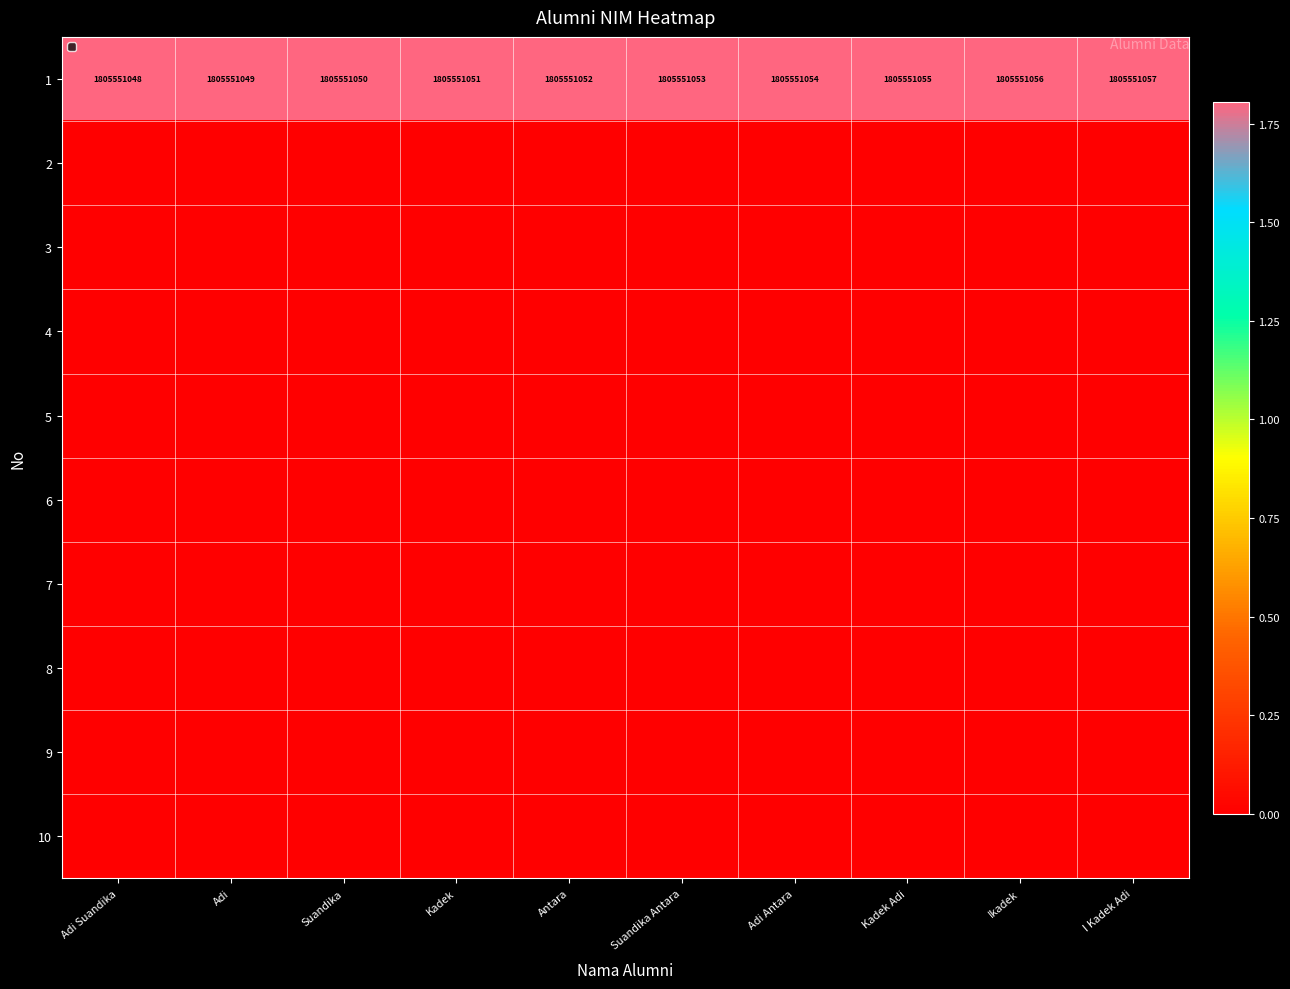

What is the sum of the 1 values at Ikadek and Antara?

3611102108